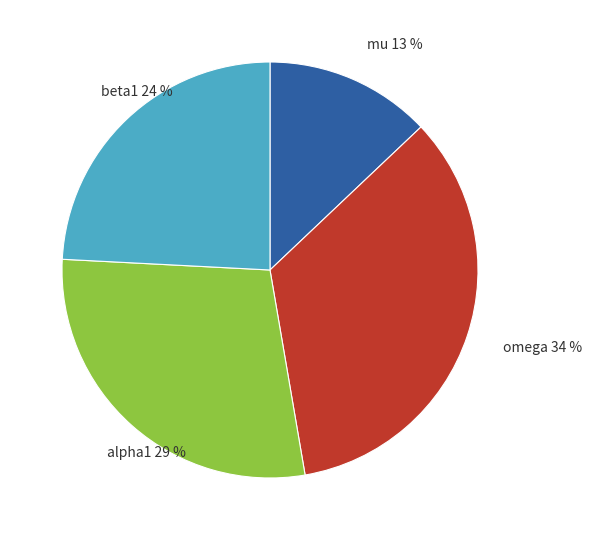

The omega slice represents 46% of the pie. True or false?

False